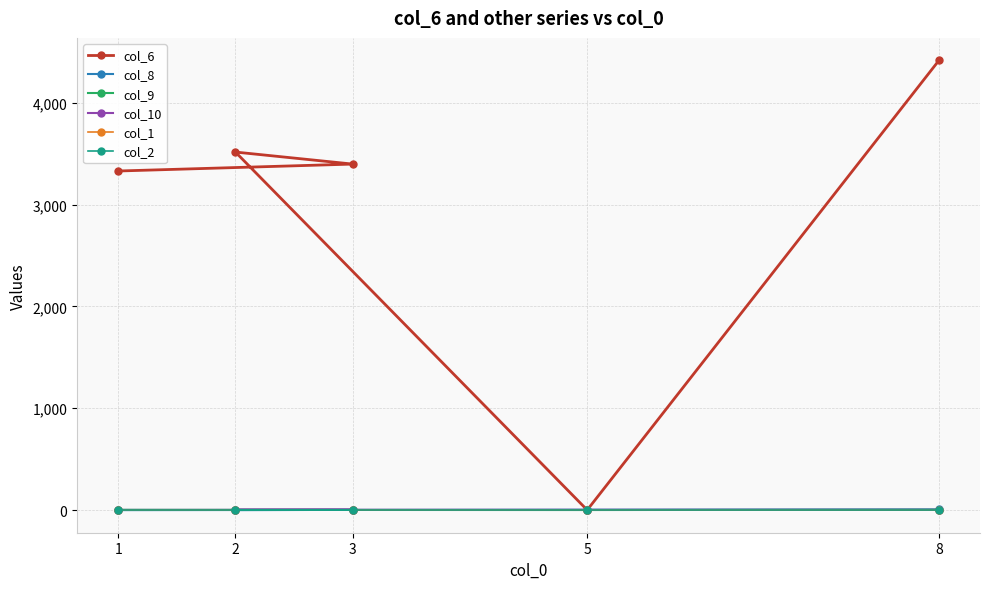

What is the total value across all series at 1?

3332